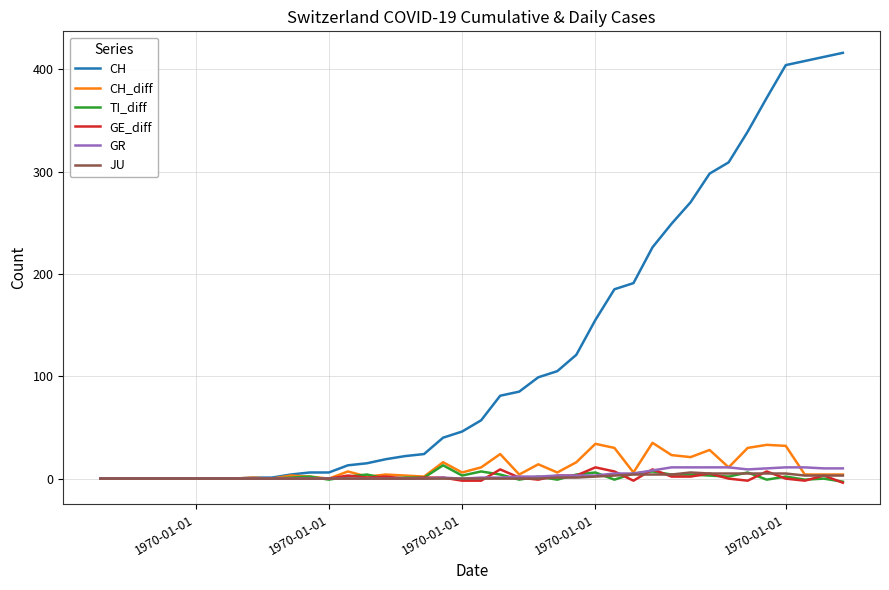

What is the sum of all JU values?

59